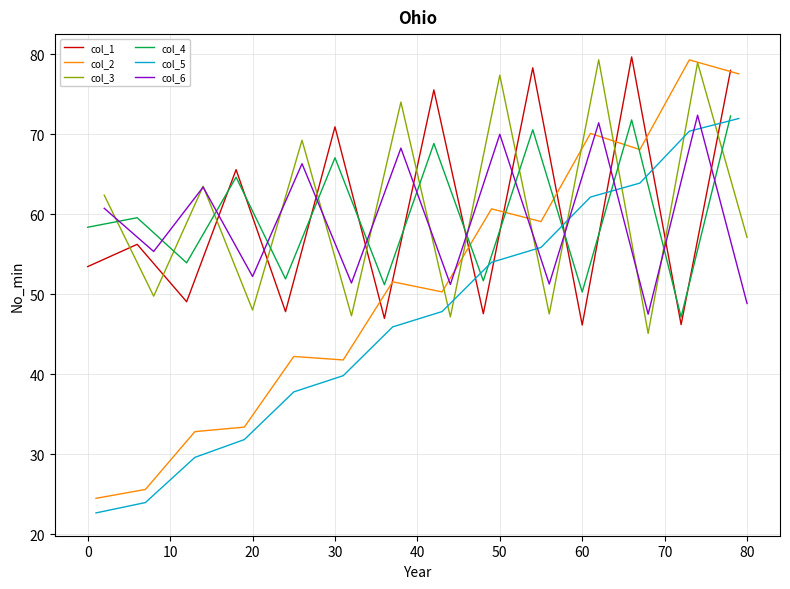

What are all the series names shown in the legend?

col_1, col_2, col_3, col_4, col_5, col_6